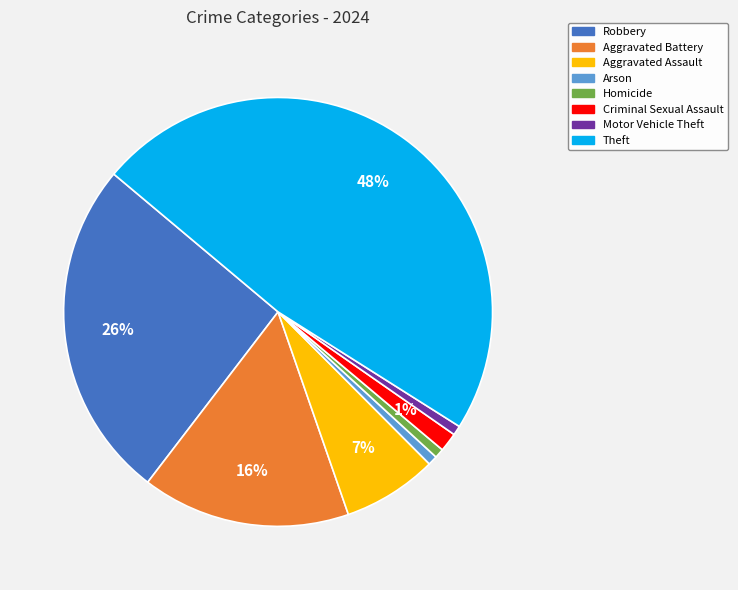

Do Aggravated Assault and Theft together represent more than half of the pie?

Yes